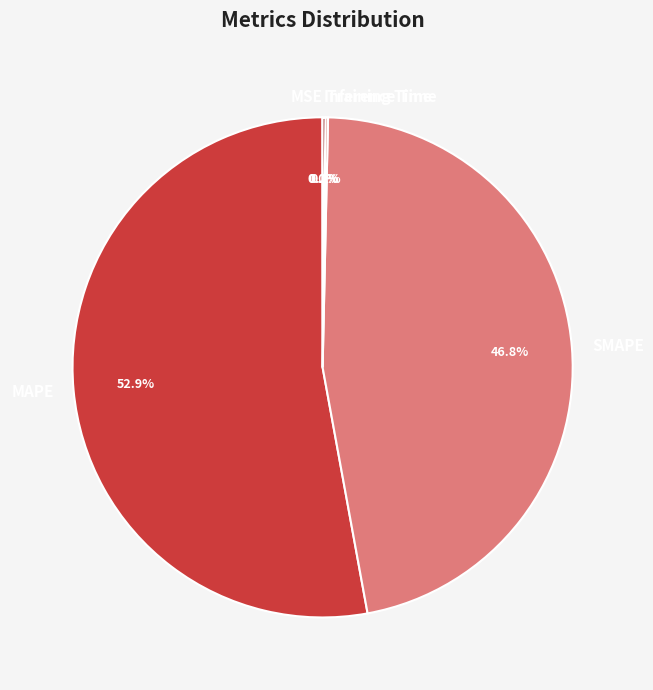

Which slice is the largest?

MAPE